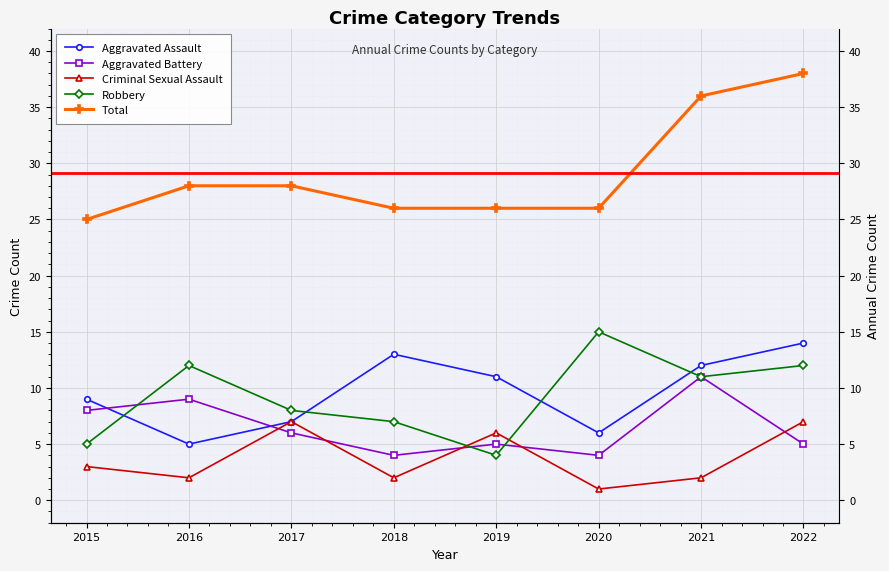

Reading left to right, what are all the values shown in this chart?

Aggravated Assault: 2015=9	2016=5	2017=7	2018=13	2019=11	2020=6	2021=12	2022=14
Aggravated Battery: 2015=8	2016=9	2017=6	2018=4	2019=5	2020=4	2021=11	2022=5
Criminal Sexual Assault: 2015=3	2016=2	2017=7	2018=2	2019=6	2020=1	2021=2	2022=7
Robbery: 2015=5	2016=12	2017=8	2018=7	2019=4	2020=15	2021=11	2022=12
Total: 2015=25	2016=28	2017=28	2018=26	2019=26	2020=26	2021=36	2022=38